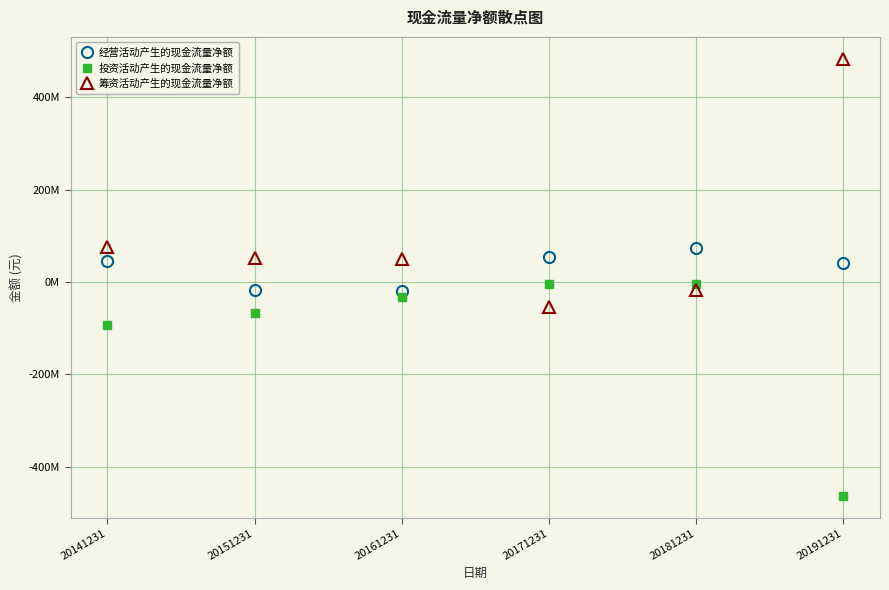

What are all the series names shown in the legend?

经营活动产生的现金流量净额, 投资活动产生的现金流量净额, 筹资活动产生的现金流量净额